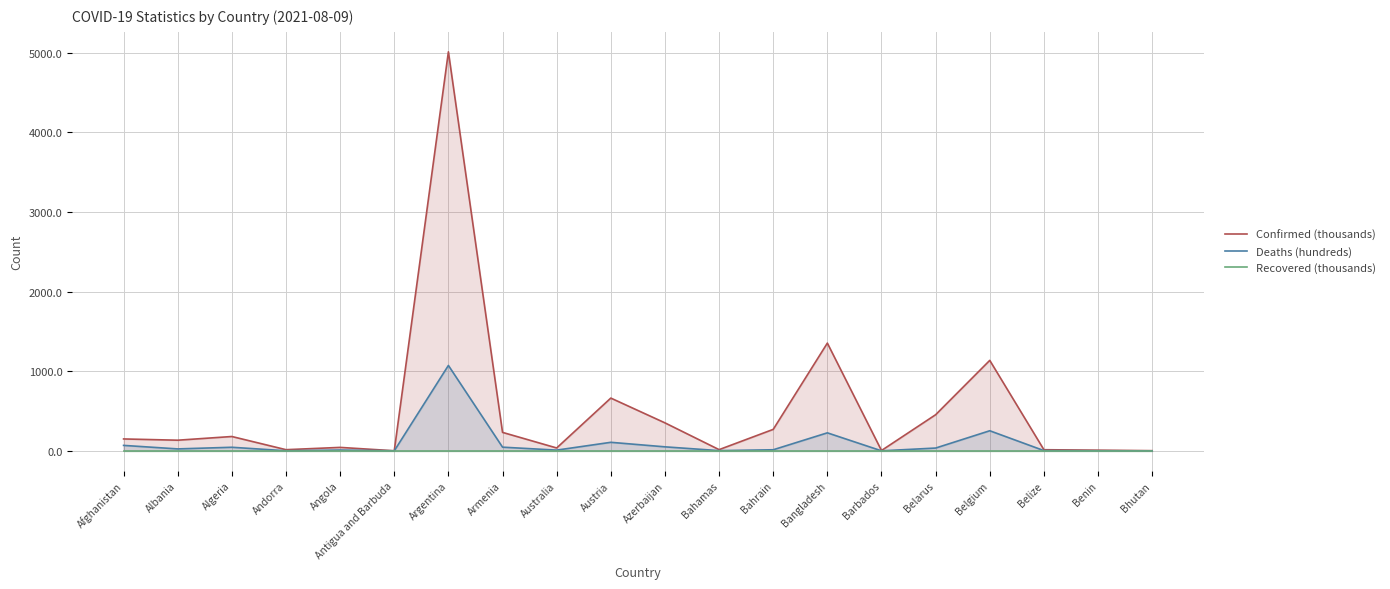

Reading left to right, transcribe all the data shown in this chart.

Confirmed (thousands): Afghanistan=149.8	Albania=133.9	Algeria=180.4	Andorra=14.8	Angola=43.6	Antigua and Barbuda=1.3	Argentina=5012.8	Armenia=232.2	Australia=36.3	Austria=663.1	Azerbaijan=351.8	Bahamas=15.4	Bahrain=269.9	Bangladesh=1353.7	Barbados=4.5	Belarus=453.9	Belgium=1136.7	Belize=14.4	Benin=8.6	Bhutan=2.5
Deaths (hundreds): Afghanistan=68.8	Albania=24.6	Algeria=45.2	Andorra=1.3	Angola=10.4	Antigua and Barbuda=0.4	Argentina=1073.0	Armenia=46.5	Australia=9.4	Austria=107.5	Azerbaijan=50.6	Bahamas=3.0	Bahrain=13.8	Bangladesh=226.5	Barbados=0.5	Belarus=35.3	Belgium=252.7	Belize=3.4	Benin=1.1	Bhutan=0.0
Recovered (thousands): Afghanistan=0.0	Albania=0.0	Algeria=0.0	Andorra=0.0	Angola=0.0	Antigua and Barbuda=0.0	Argentina=0.0	Armenia=0.0	Australia=0.0	Austria=0.0	Azerbaijan=0.0	Bahamas=0.0	Bahrain=0.0	Bangladesh=0.0	Barbados=0.0	Belarus=0.0	Belgium=0.0	Belize=0.0	Benin=0.0	Bhutan=0.0